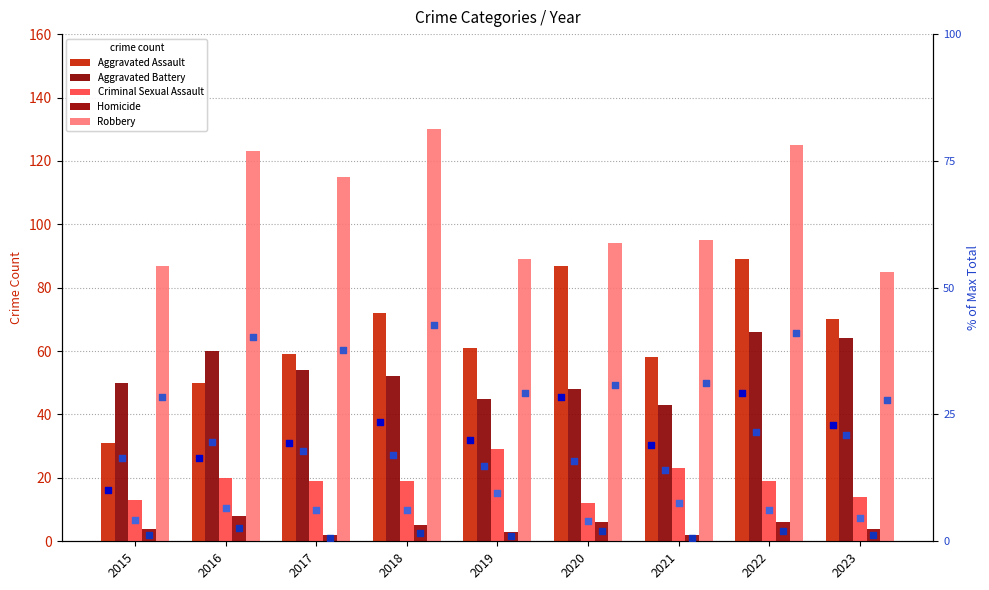

Is the value of Robbery at 2019 greater than the value of Aggravated Battery at 2015?

Yes